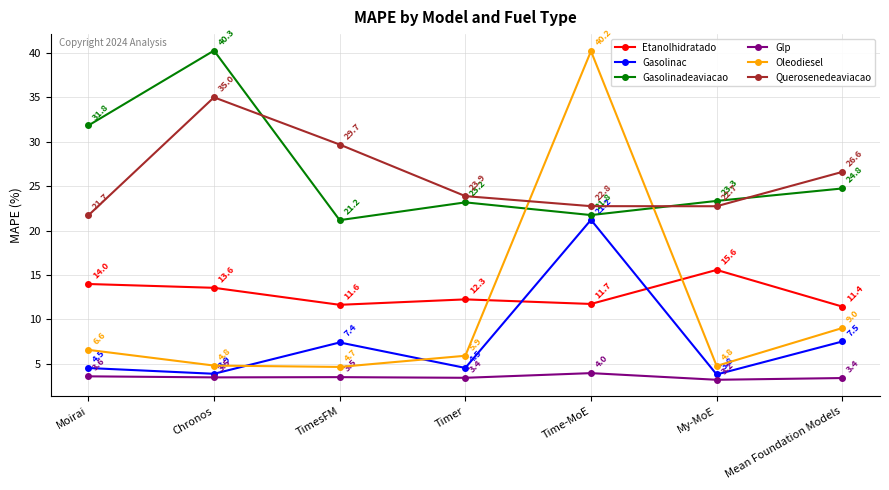

The value of Glp at Moirai is 3.6. True or false?

True